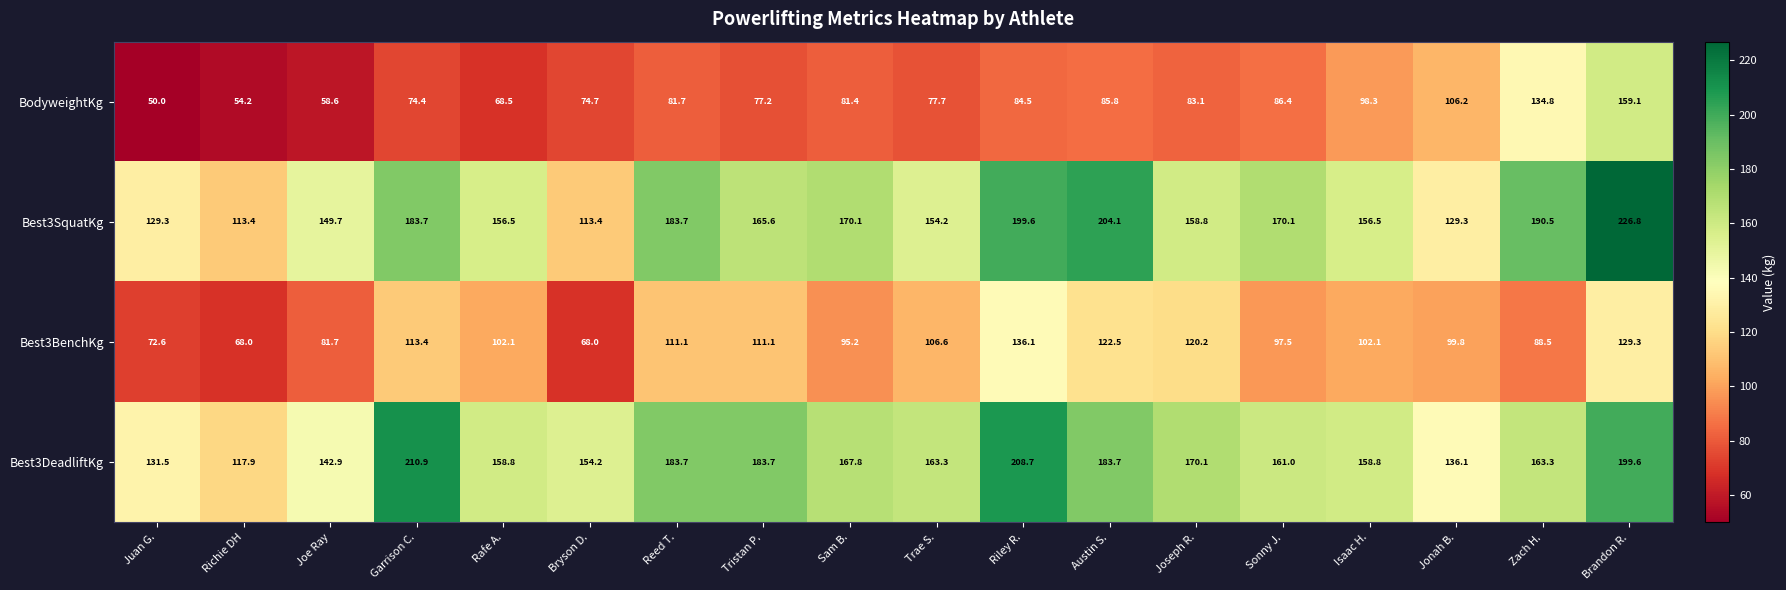

Where does the Best3SquatKg series first go above 165?

Garrison C.